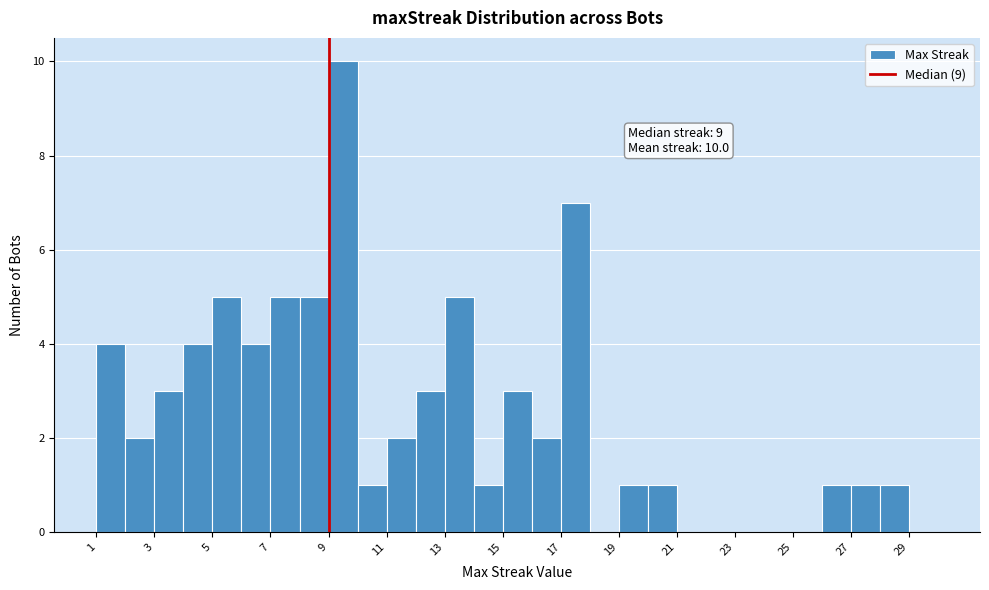

Which range on the x-axis has the tallest bar?

9 to 10